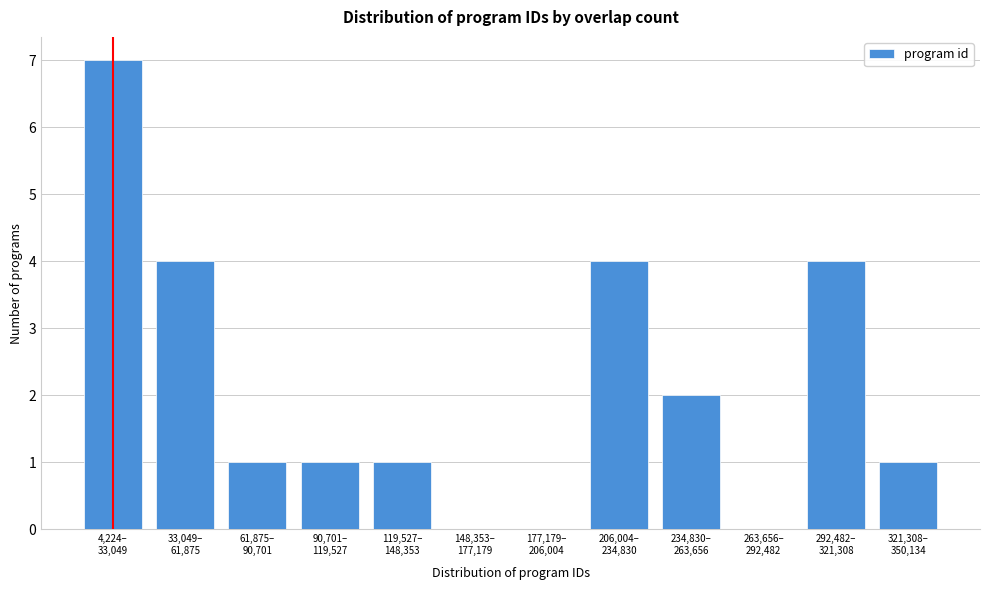

What is the greatest value displayed?

7